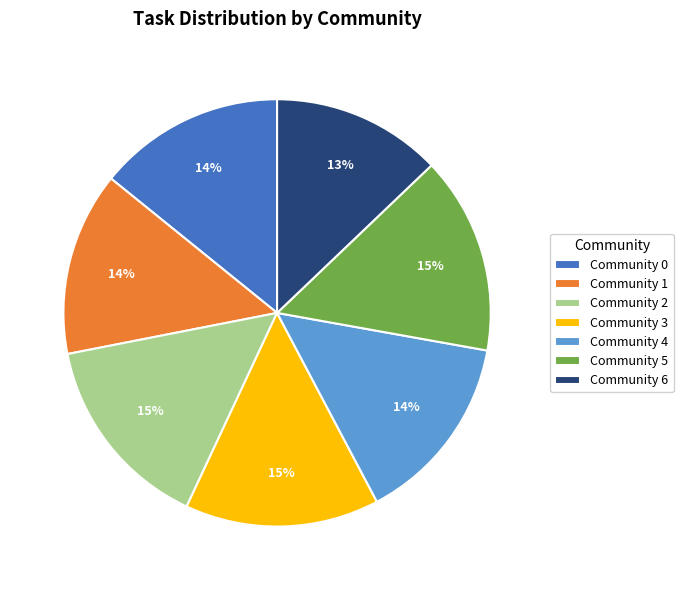

To the nearest percent, what is the average slice percentage?

14%